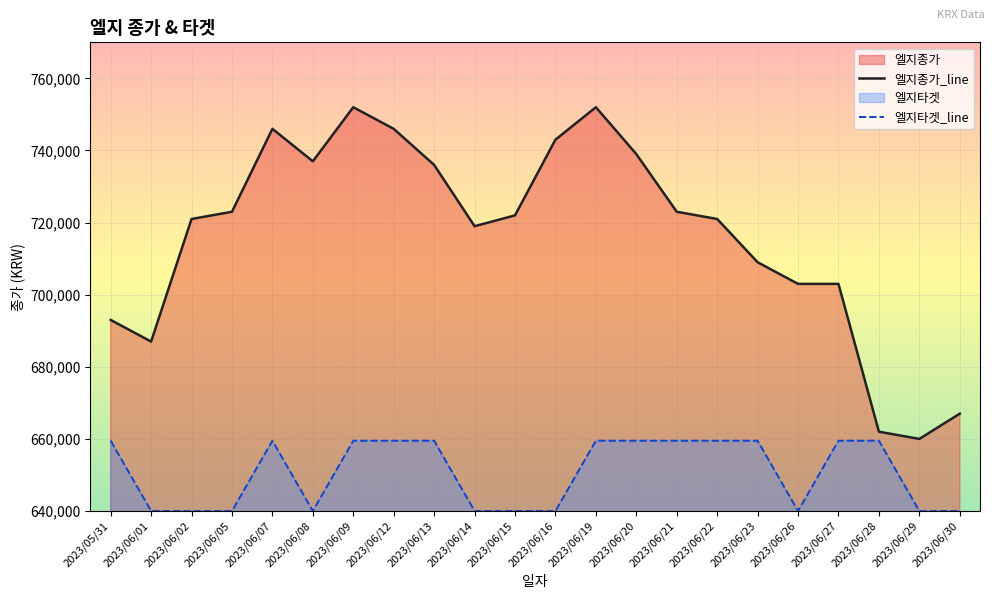

Is it true that 엘지종가_line equals 752000 at 2023/06/09?

True